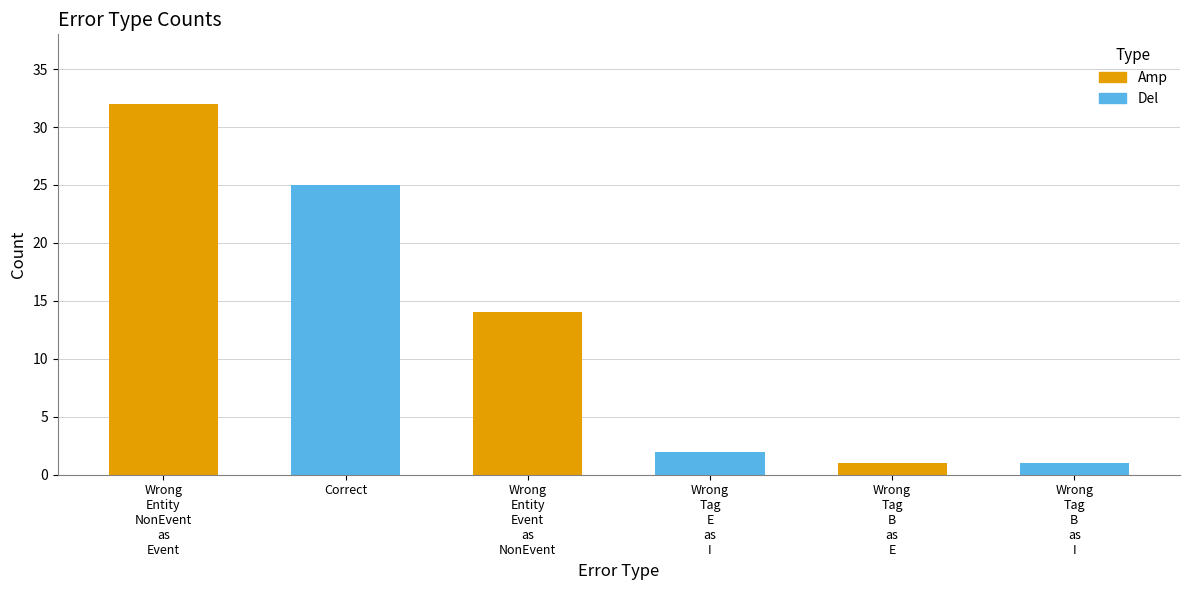

Does the chart contain any negative values?

No